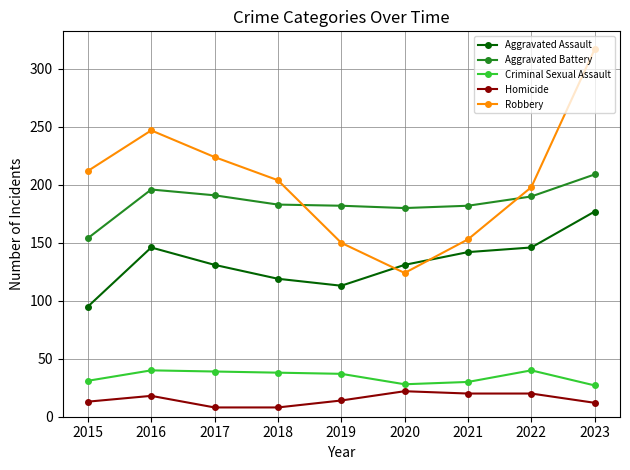

What is the sum of all Homicide values?

135